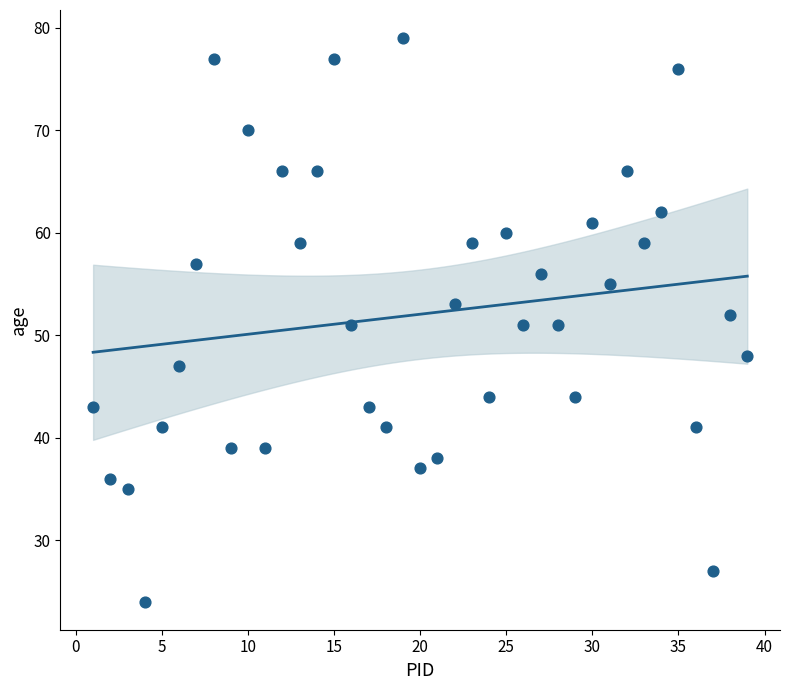

What is the range of X values (max minus min)?

38